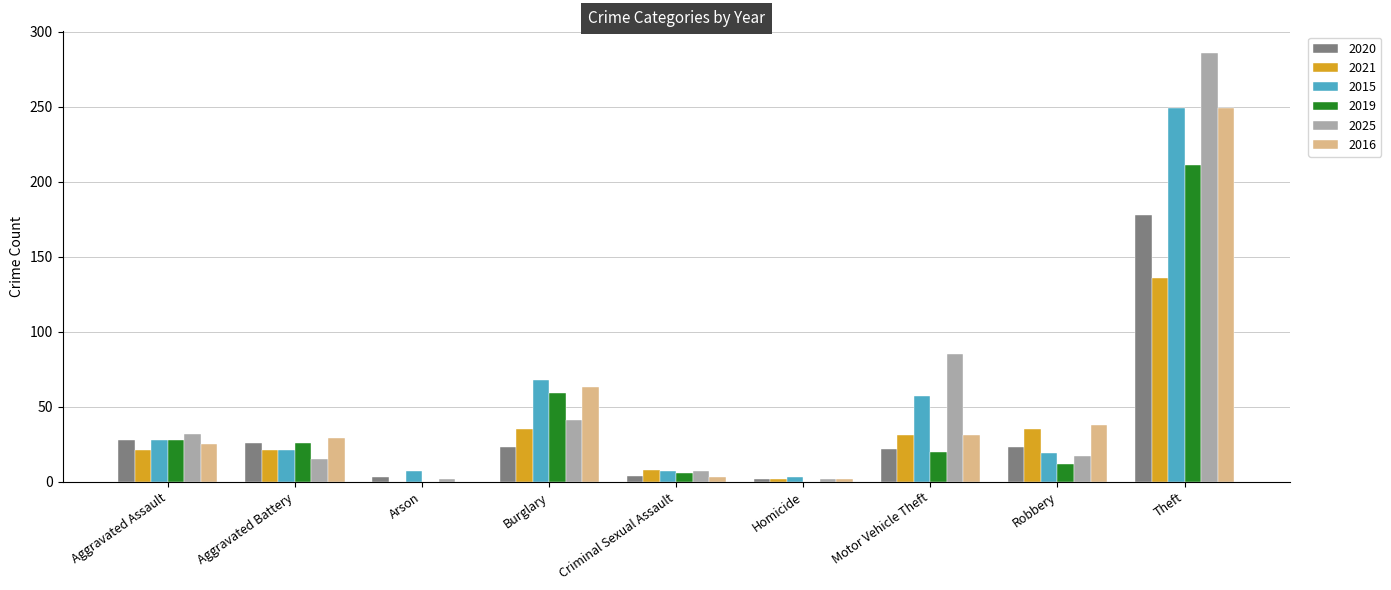

Which category has the highest value in the 2019 series?

Theft